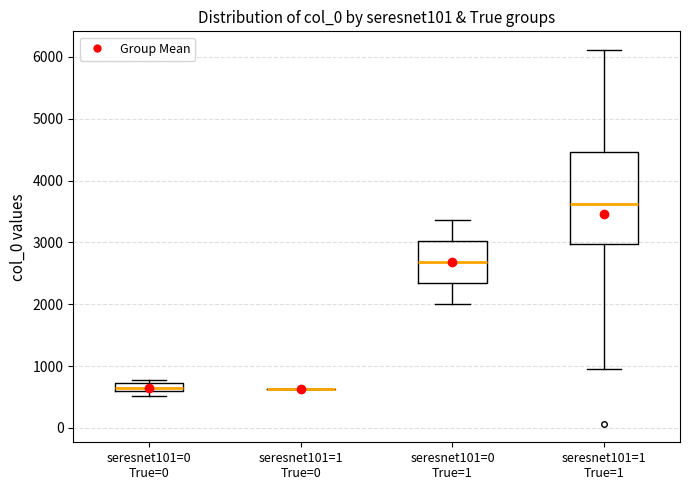

Where does the median line of the box for seresnet101=0 True=1 sit on the y-axis? The values are not printed on the chart, so give them approximately, as read against the axis.

2700